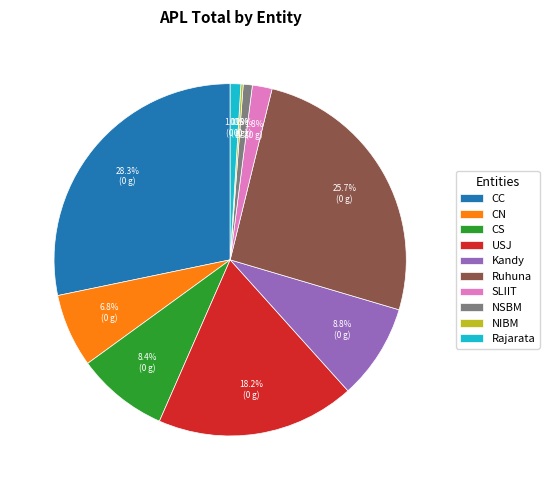

Approximately how many times larger is the value at CS compared to CC?

0.3